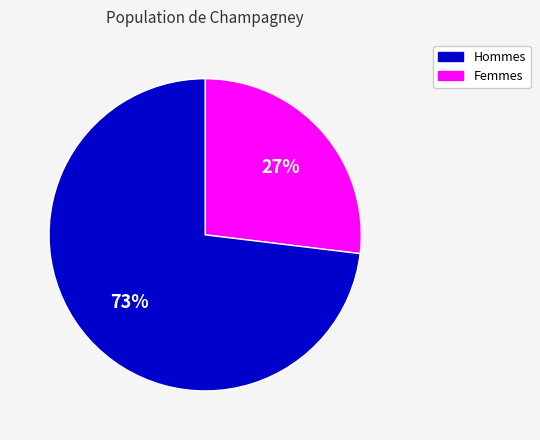

To the nearest percent, what is the difference between the largest and smallest slice percentages?

46%